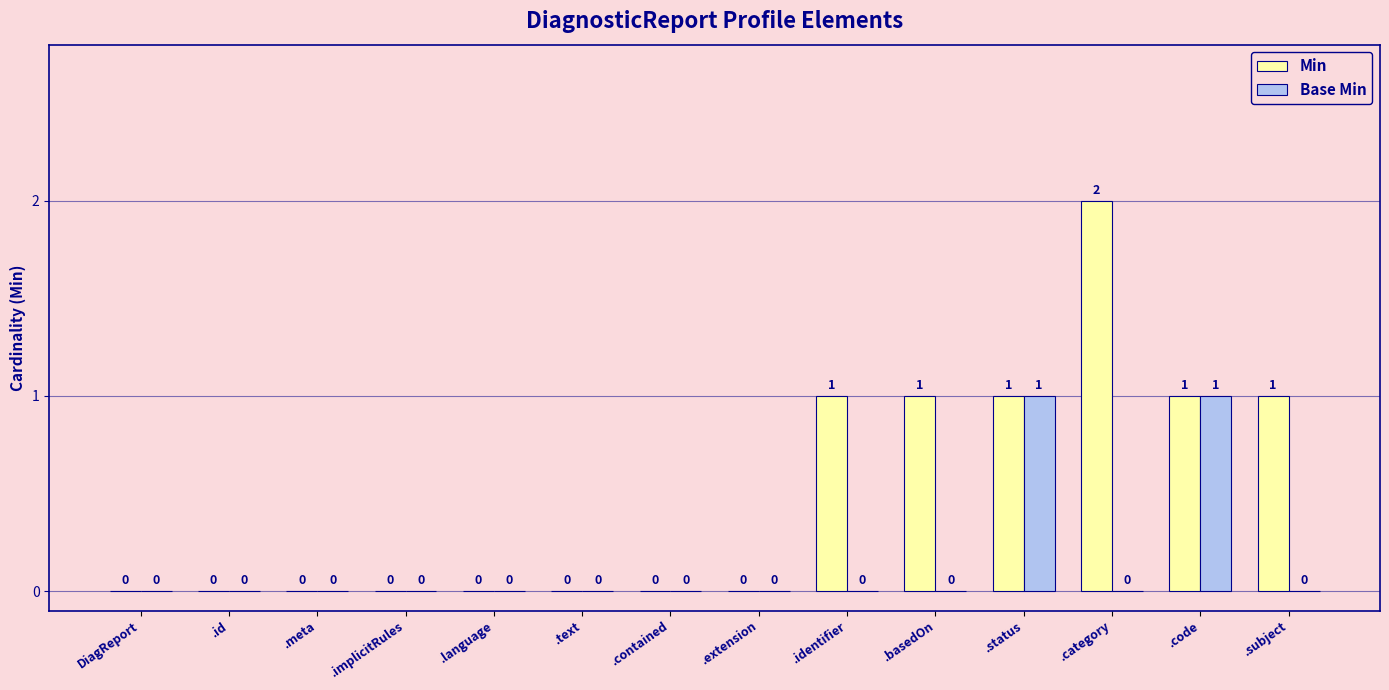

How many data points in Min are above 0?

6